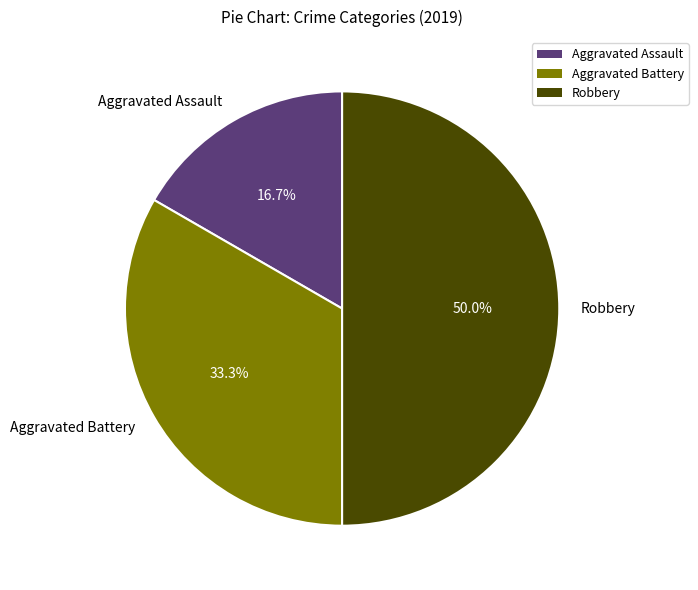

Does Aggravated Assault account for over 50% of the chart?

No